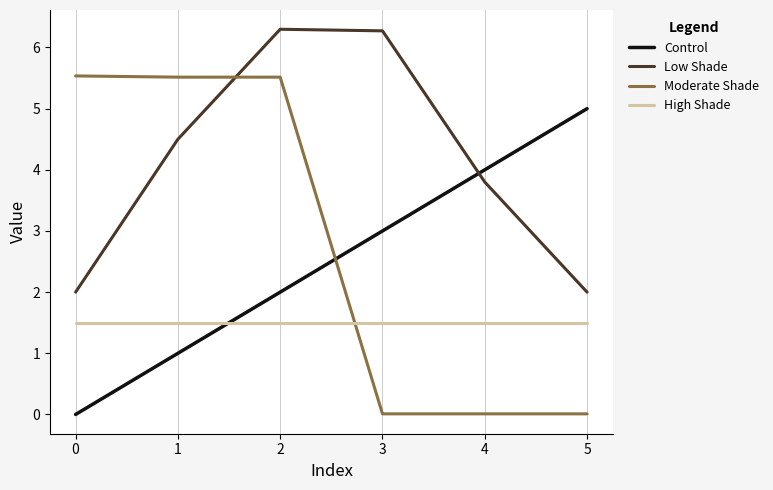

True or false: Control has more than 2 interior local peaks.

False